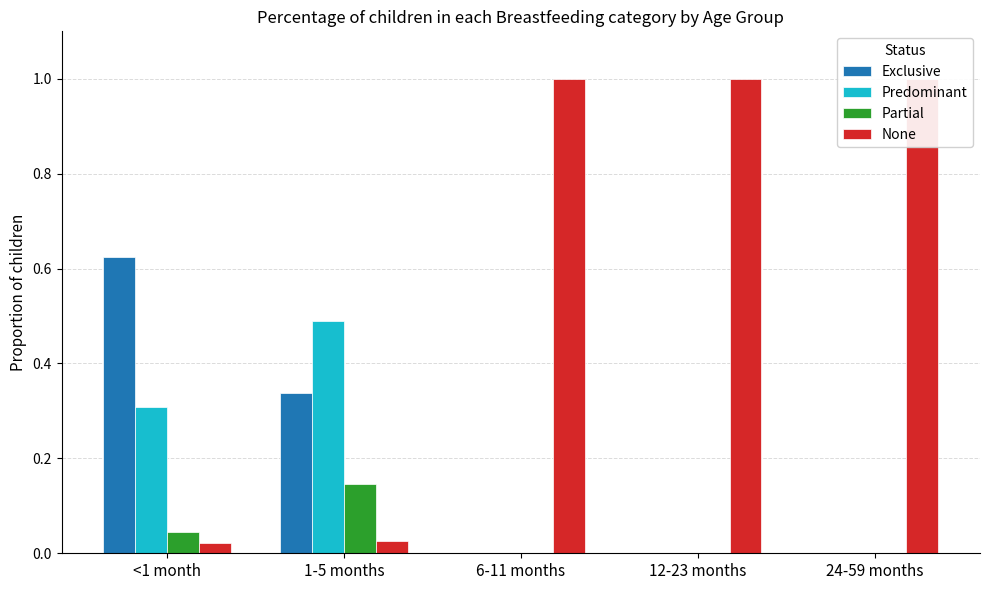

At which category is the sum across all series the highest?

<1 month